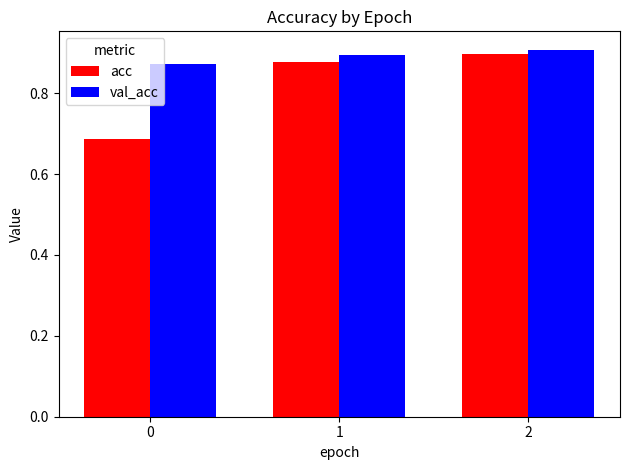

How many bars are there in total?

6